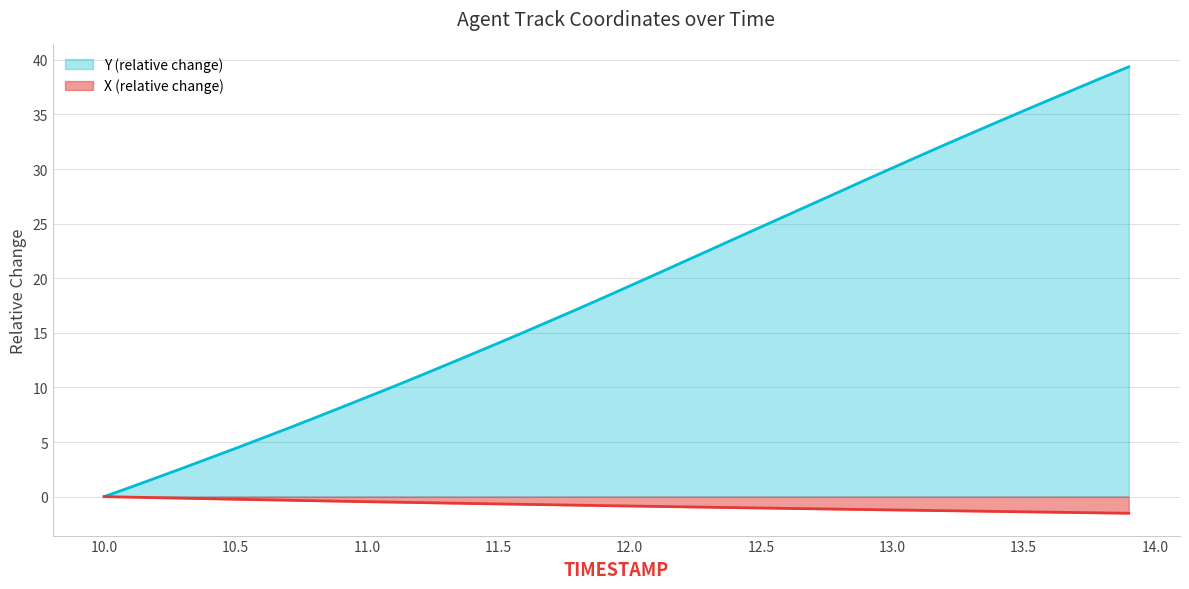

Reading left to right, list all the values displayed in this chart.

X: 0.0	-0.0	-0.1	-0.1	-0.2	-0.2	-0.3	-0.3	-0.4	-0.4	-0.5	-0.5	-0.5	-0.6	-0.6	-0.7	-0.7	-0.7	-0.8	-0.8	-0.9	-0.9	-0.9	-1.0	-1.0	-1.0	-1.1	-1.1	-1.1	-1.2	-1.2	-1.3	-1.3	-1.3	-1.4	-1.4	-1.4	-1.5	-1.5	-1.5
Y: 0.0	0.9	1.7	2.6	3.5	4.4	5.3	6.3	7.2	8.2	9.1	10.1	11.1	12.1	13.1	14.1	15.1	16.1	17.2	18.2	19.3	20.4	21.5	22.5	23.6	24.7	25.8	26.9	27.9	29.0	30.1	31.2	32.2	33.3	34.3	35.3	36.4	37.4	38.4	39.4